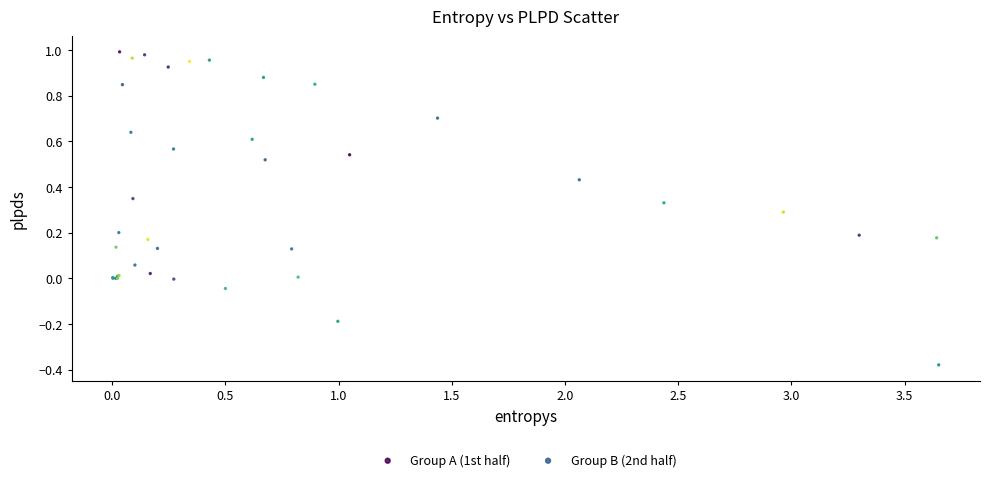

Which series reaches the minimum Y coordinate?

Group A (1st half)